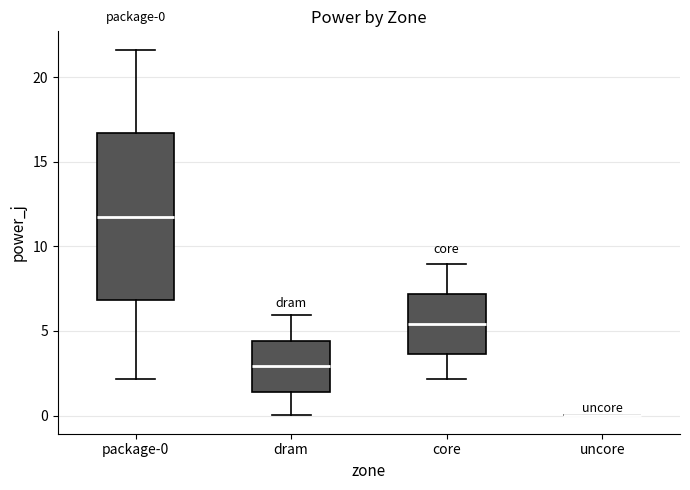

Which box is the tallest, from its lower edge to its upper edge?

package-0